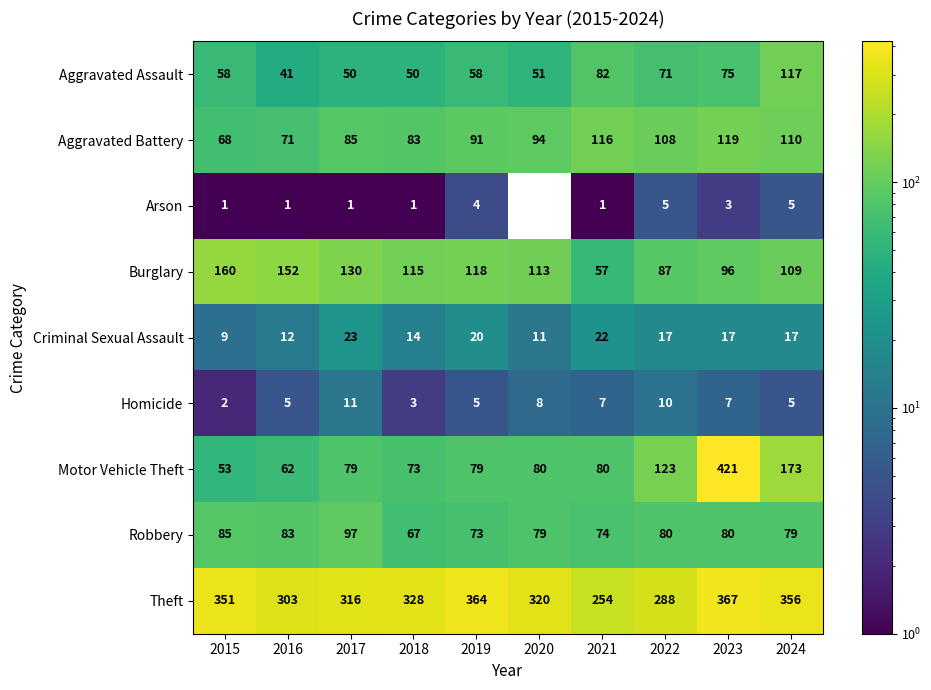

What is the maximum value shown in the chart?

421